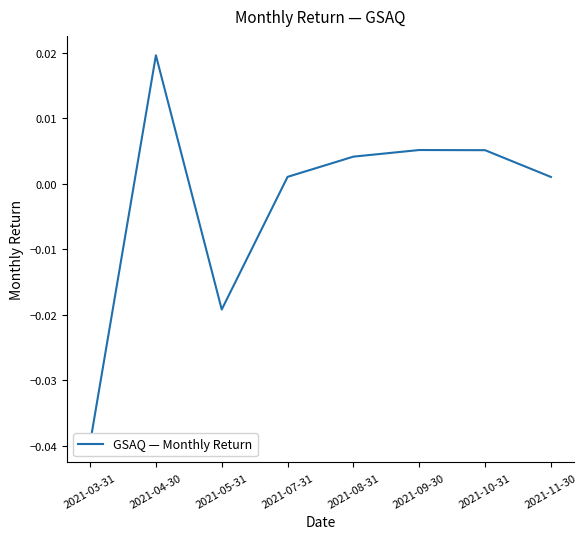

The chart shows a value of 0.0 at 2021-09-30. True or false?

False